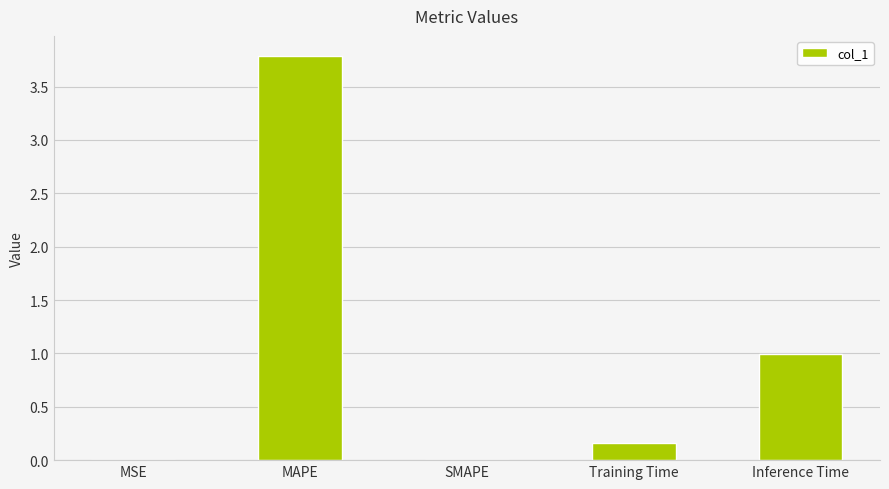

Is it true that the value at SMAPE is 2.2?

False